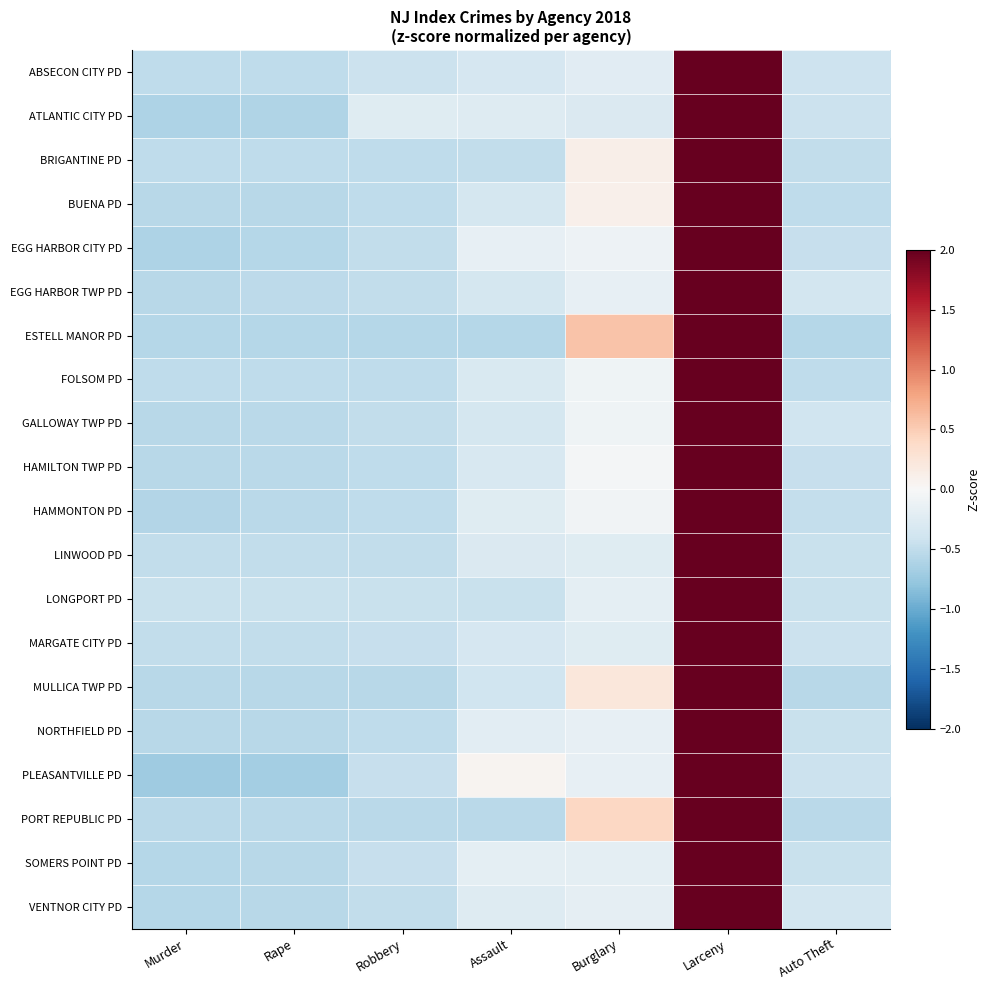

What is the spread (max minus min) of values at Rape?

0.2